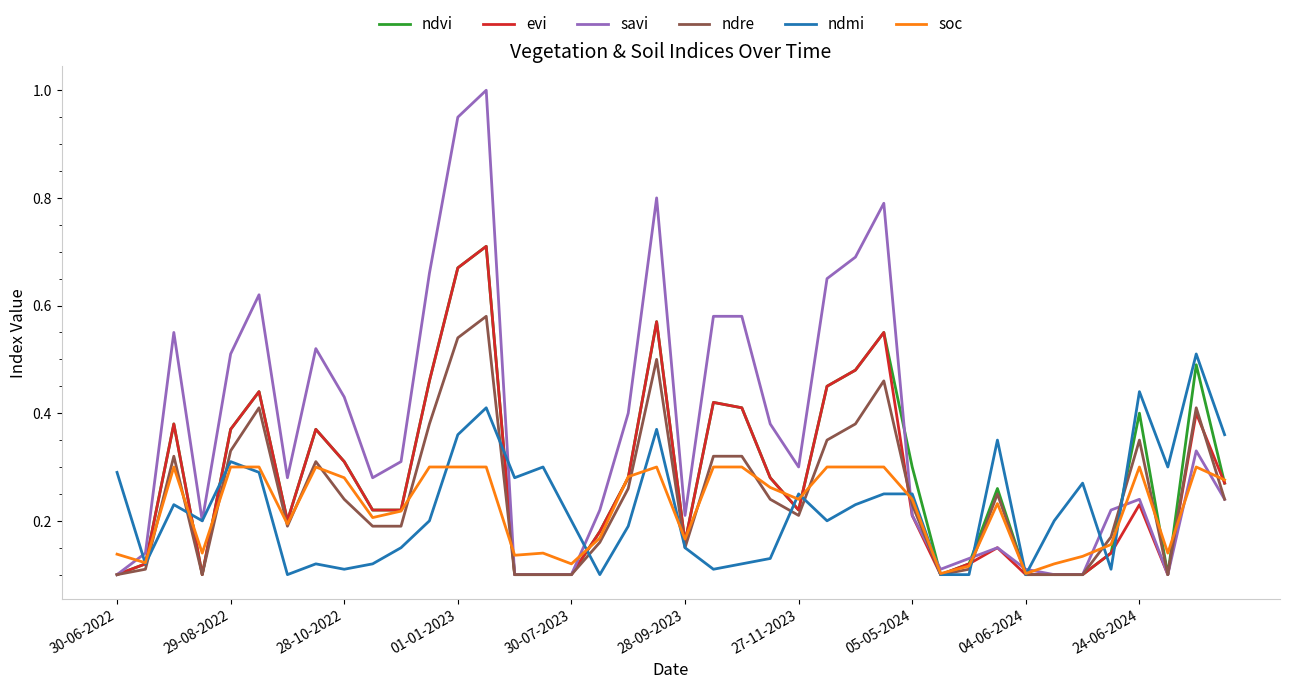

Which series has the widest spread of values?

savi